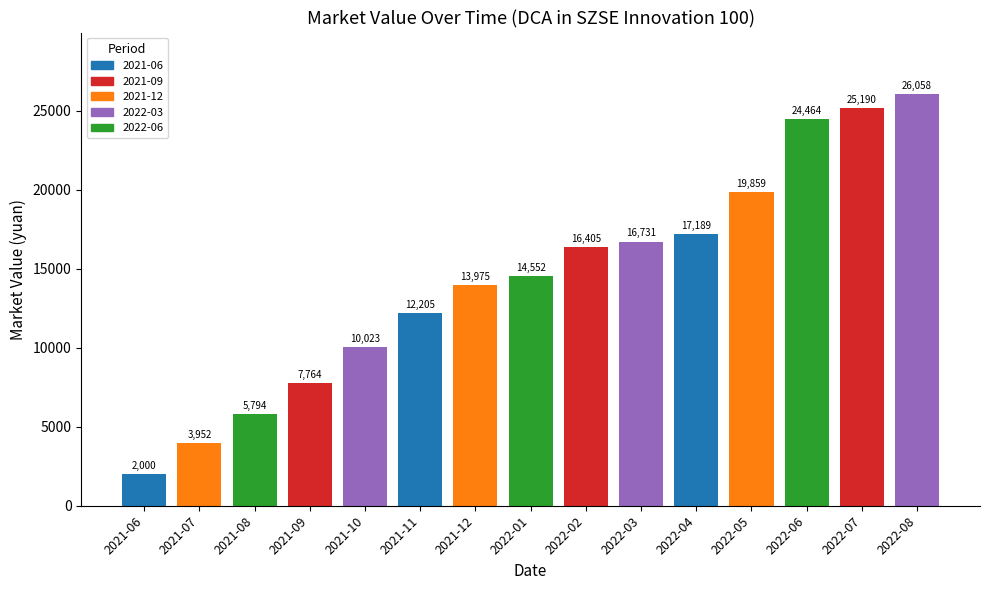

What is the minimum value shown in the chart?

2000.0